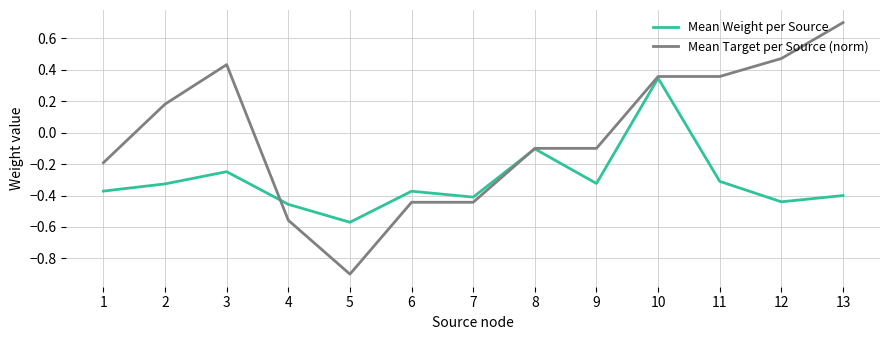

What is the difference between the highest and lowest values at 12?

0.9